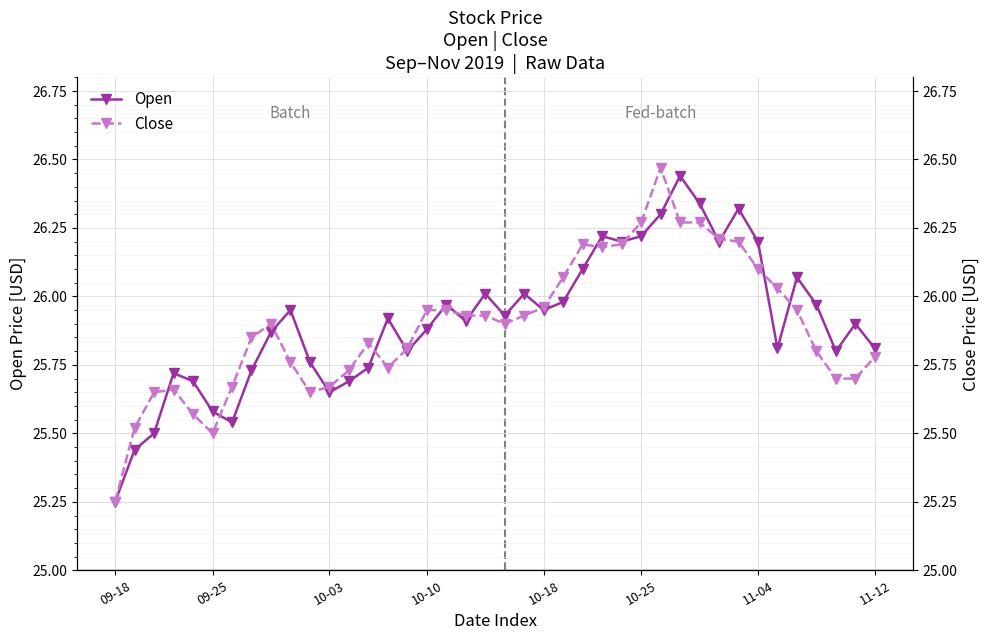

How many lines are shown in the chart?

2